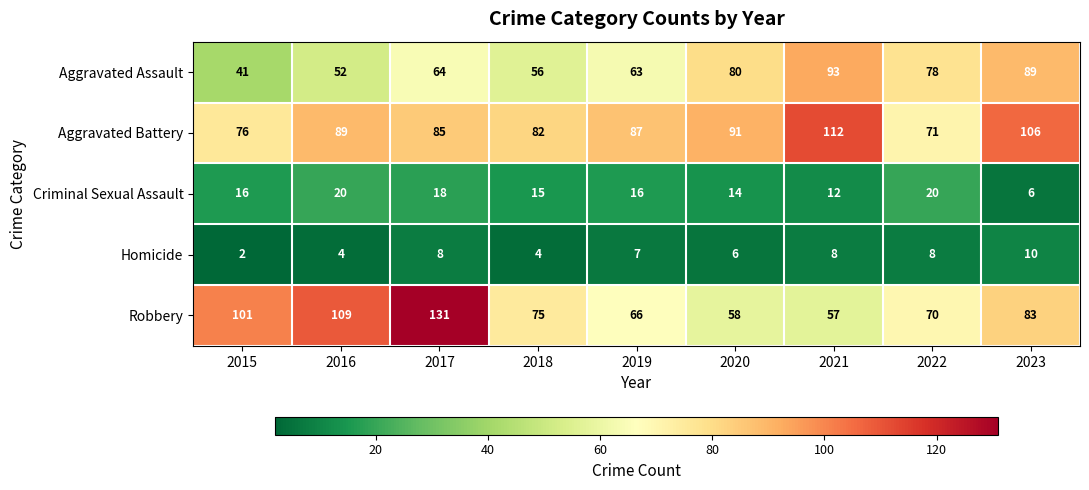

List the series in order of their peak value, highest first.

Robbery, Aggravated Battery, Aggravated Assault, Criminal Sexual Assault, Homicide